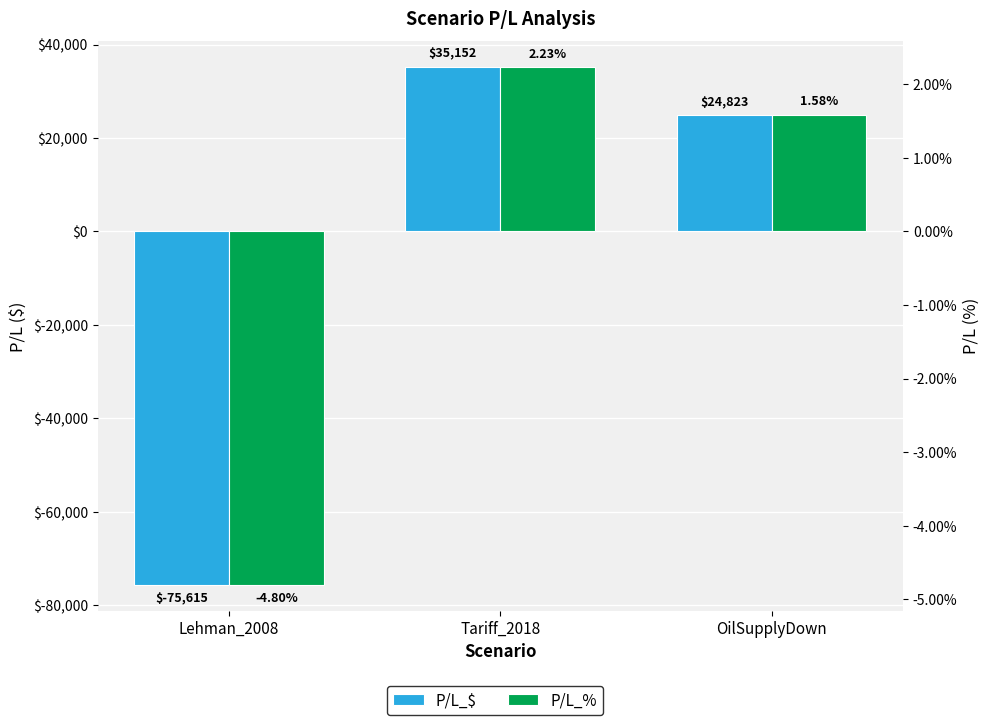

How many data points in P/L_$ are less than 24822?

1